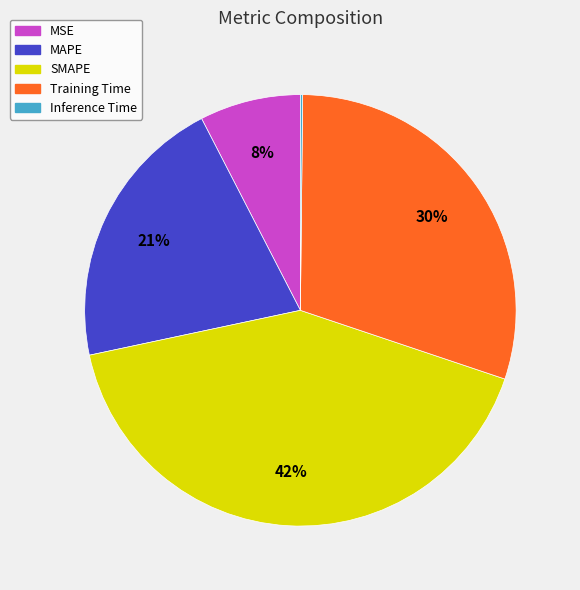

To the nearest percent, what is the difference between the MSE and SMAPE slice percentages?

34%